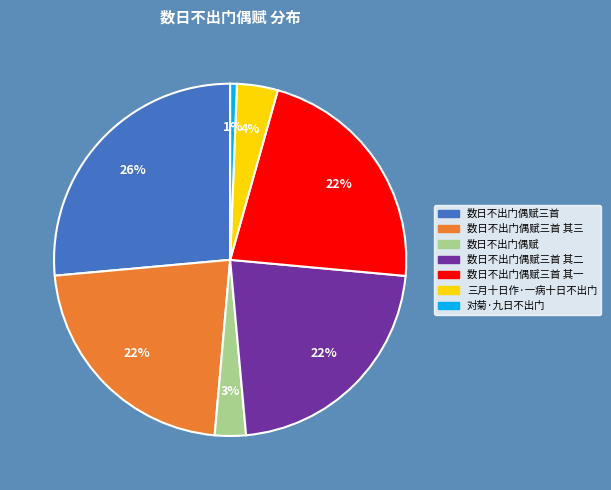

Is there a majority slice in this chart?

No